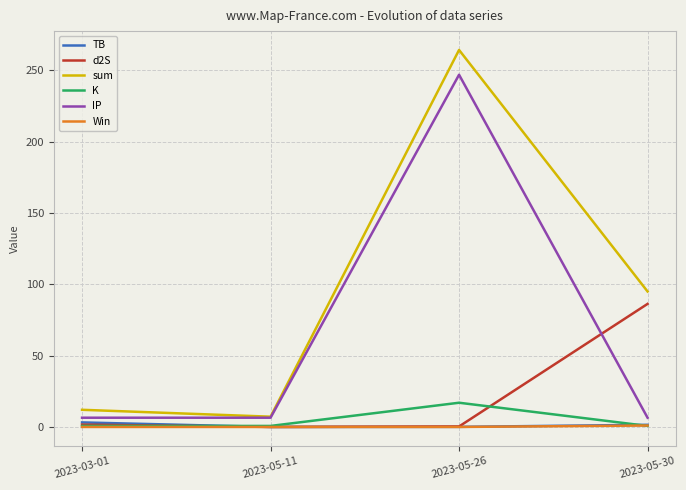

True or false: TB and sum intersect in this chart.

False